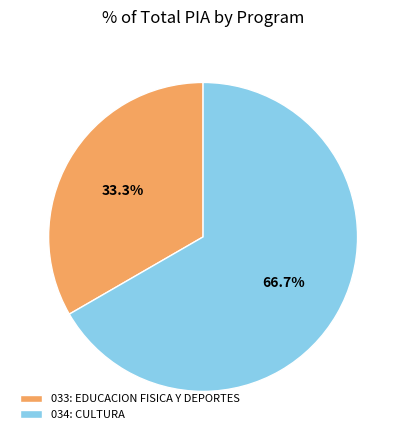

To the nearest percent, what percentage of the pie is 033: EDUCACION FISICA Y DEPORTES?

33%